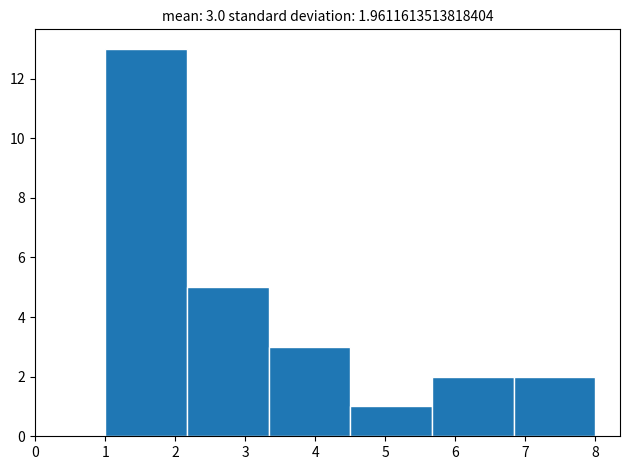

Over which range of the x-axis is the bar tallest?

1.0 to 2.2